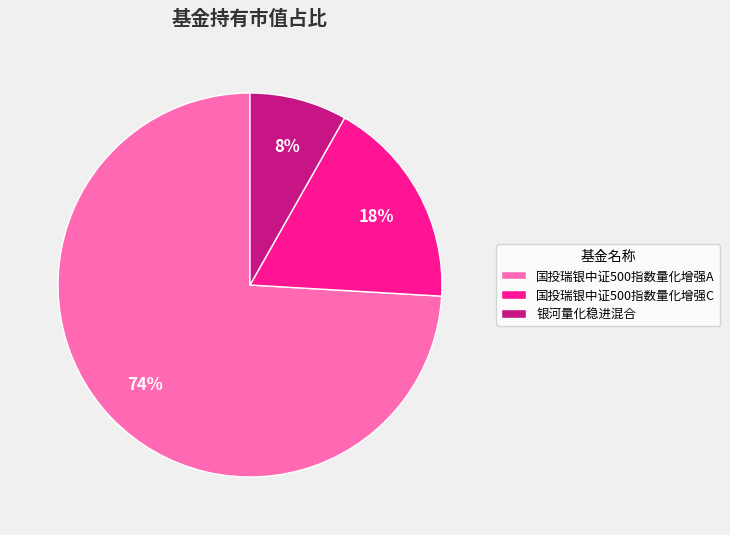

To the nearest percent, what percentage of the pie is 国投瑞银中证500指数量化增强C?

18%